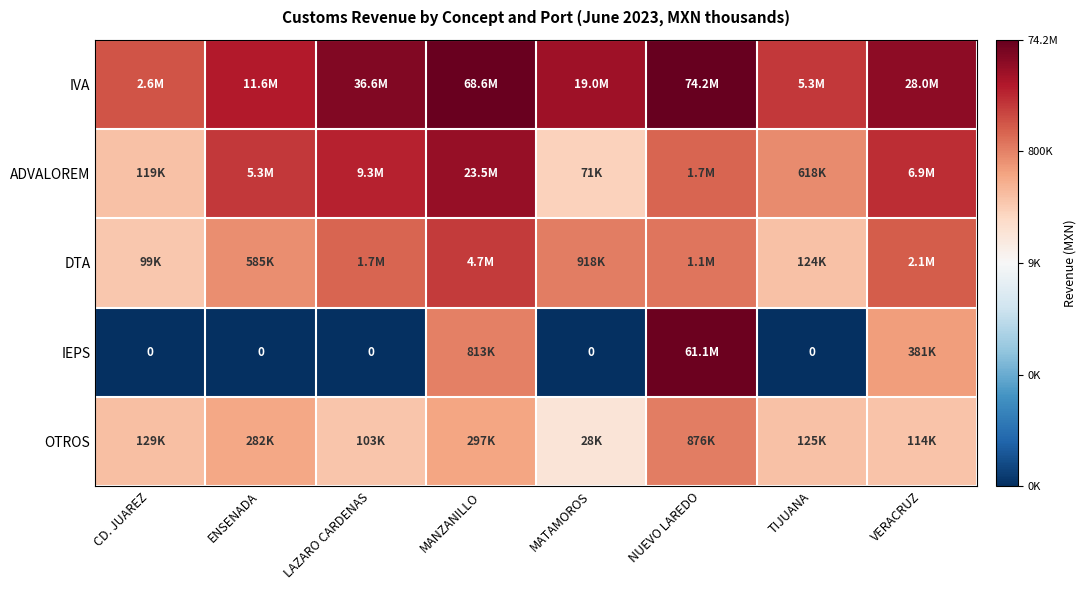

Between ENSENADA and LAZARO CARDENAS, which series saw the biggest shift?

IVA